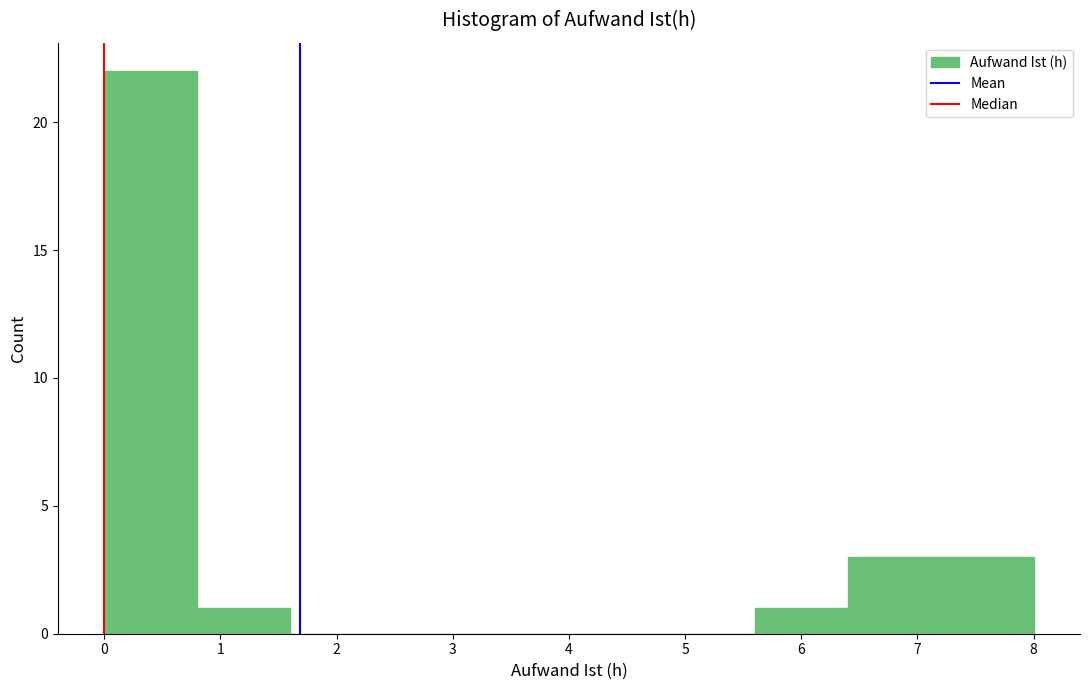

Reading left to right, list every bar in this chart as the range it spans on the x-axis followed by its height. The values are not printed on the chart, so give them approximately, as read against the axis.

0.0 to 0.8: 22
0.8 to 1.6: 1
1.6 to 2.4: 0
2.4 to 3.2: 0
3.2 to 4.0: 0
4.0 to 4.8: 0
4.8 to 5.6: 0
5.6 to 6.4: 1
6.4 to 7.2: 3
7.2 to 8.0: 3